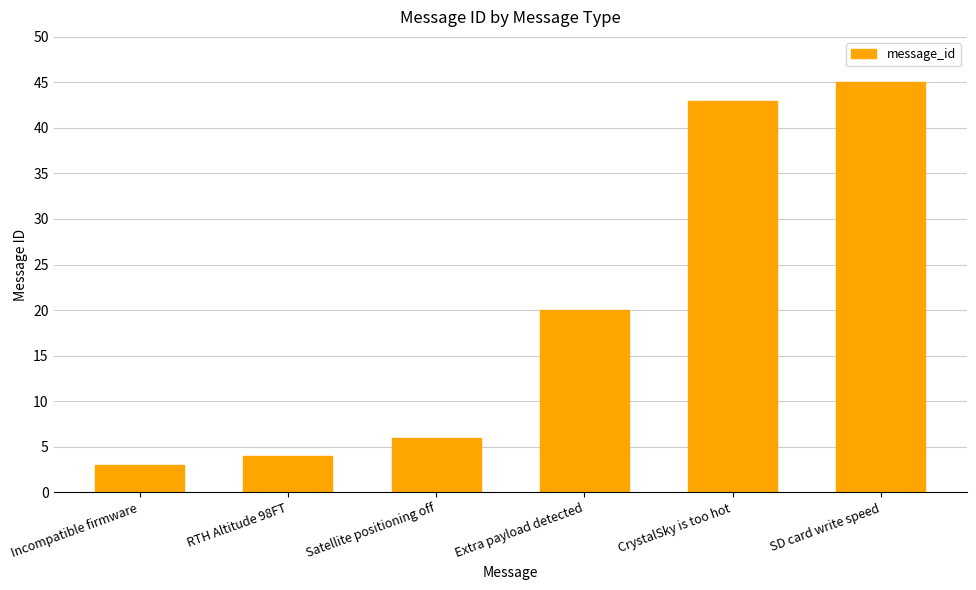

Reading left to right, list all the values displayed in this chart.

Incompatible firmware=3	RTH Altitude 98FT=4	Satellite positioning off=6	Extra payload detected=20	CrystalSky is too hot=43	SD card write speed=45